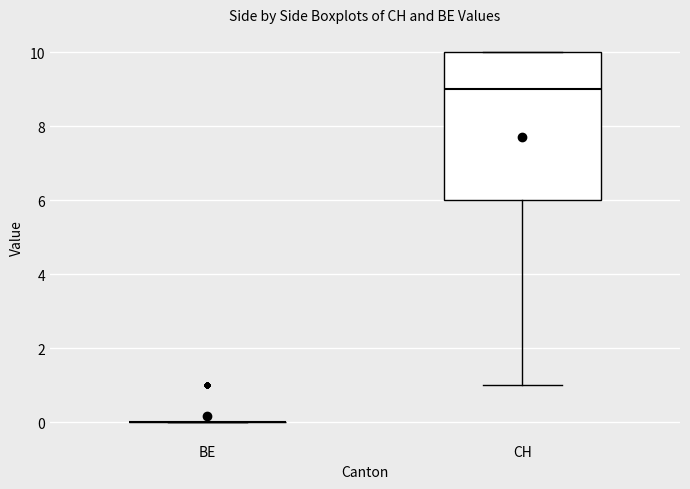

Reading left to right, read every box against the y-axis: the position of its median line, the range the box covers, and the ends of its whiskers. The values are not printed on the chart, so give them approximately, as read against the axis.

BE: box collapsed to a line at 0, whiskers 0 to 0
CH: median 9, box 6 to 10, whiskers 1 to 10